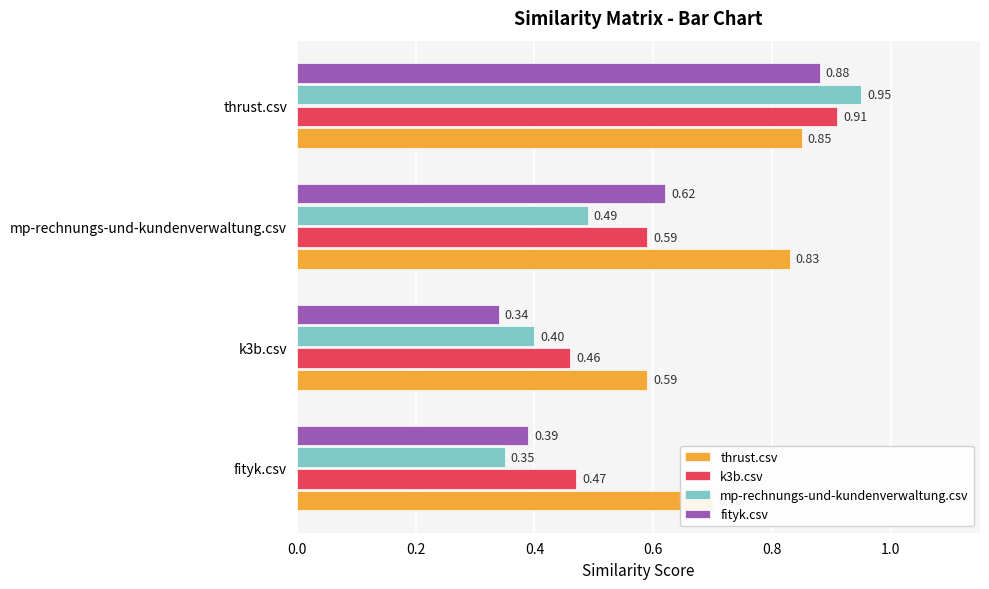

What is the sum of all thrust.csv values?

3.0